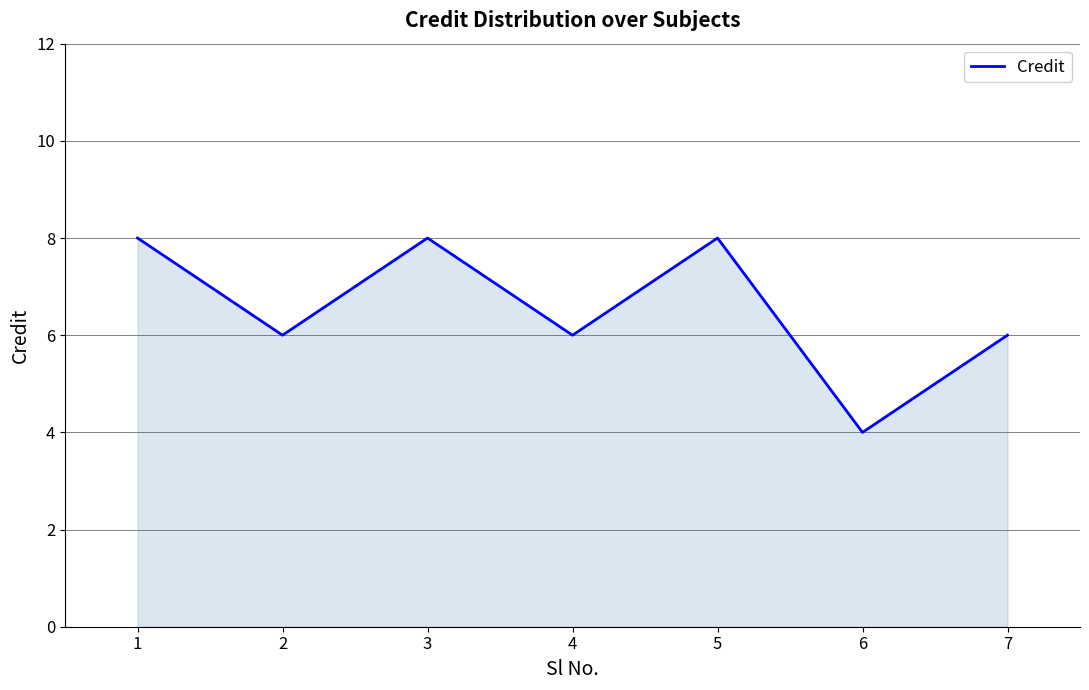

The chart shows a value of 12 at 3. True or false?

False